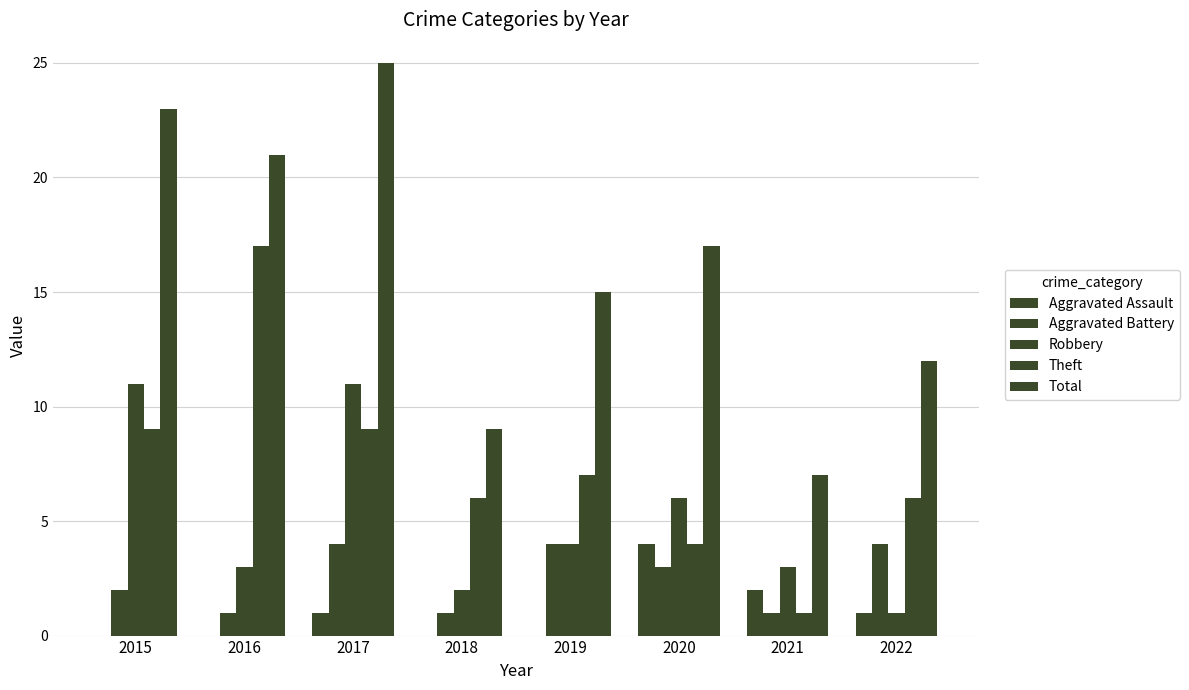

How many data points does each series have?

8